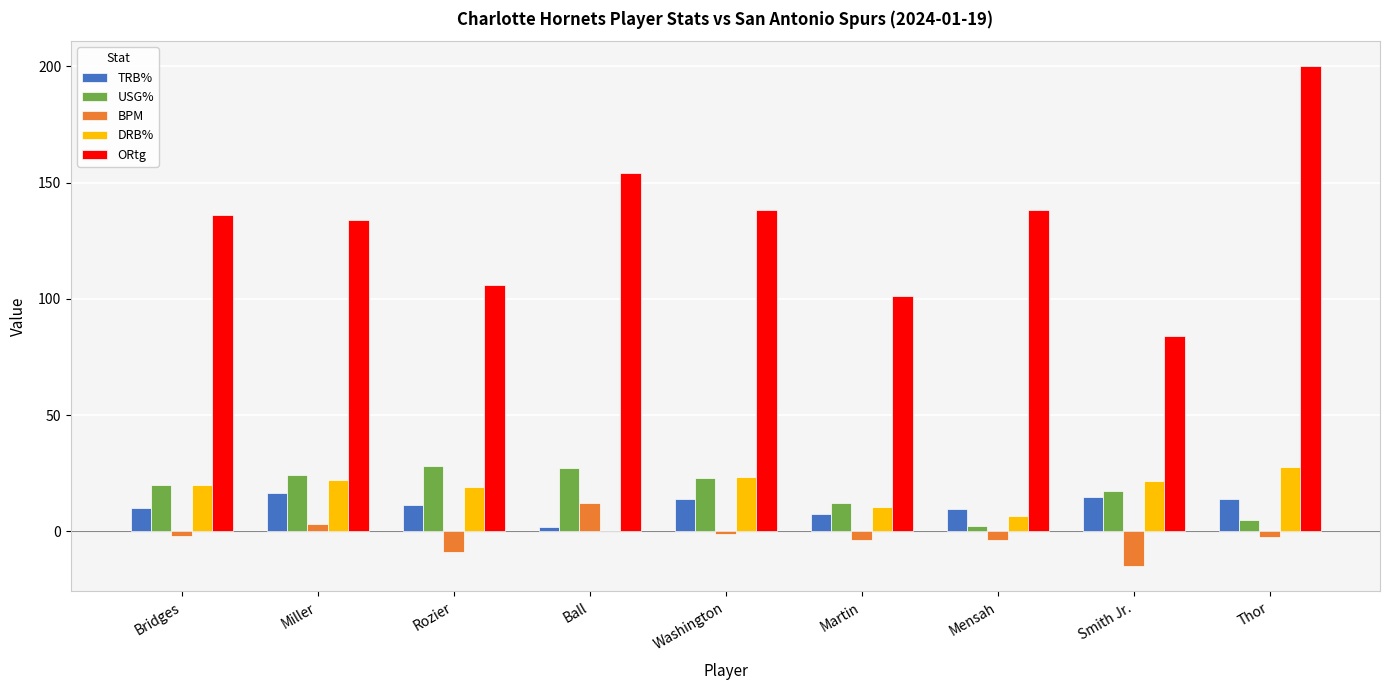

How many values in BPM are above zero?

2